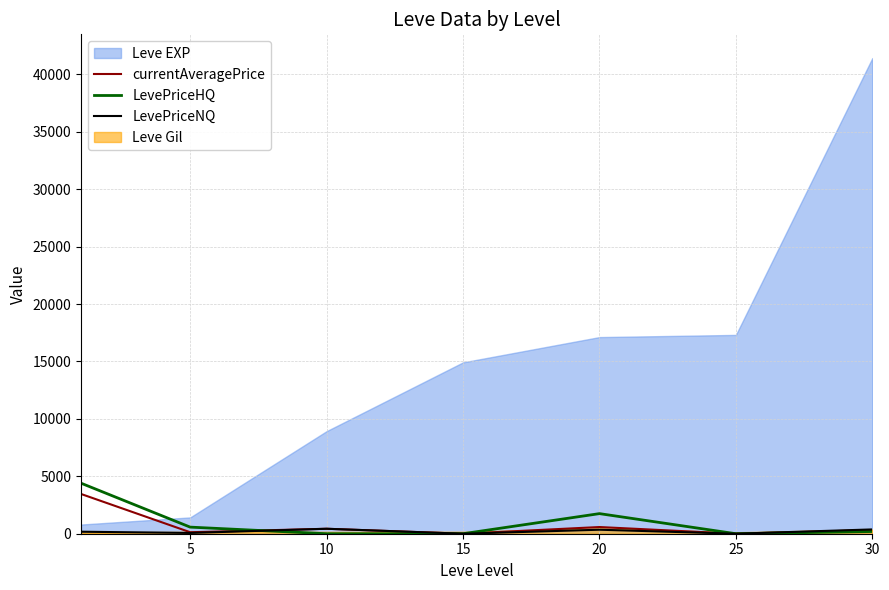

The value of LevePriceNQ at 20 is 93.5. True or false?

False